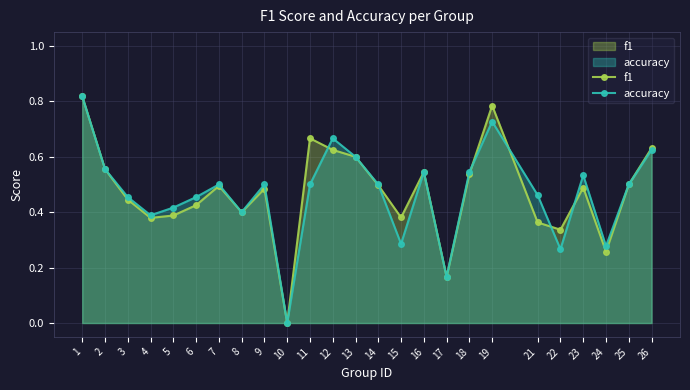

True or false: f1 has more than 2 points higher than both neighbors.

True